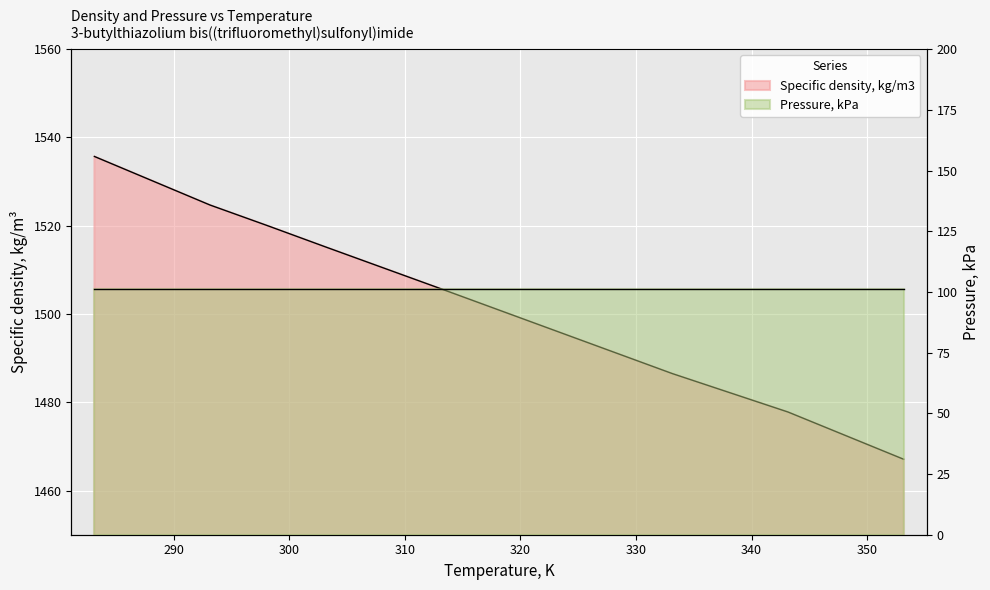

Which label corresponds to the largest value in the chart?

283.15